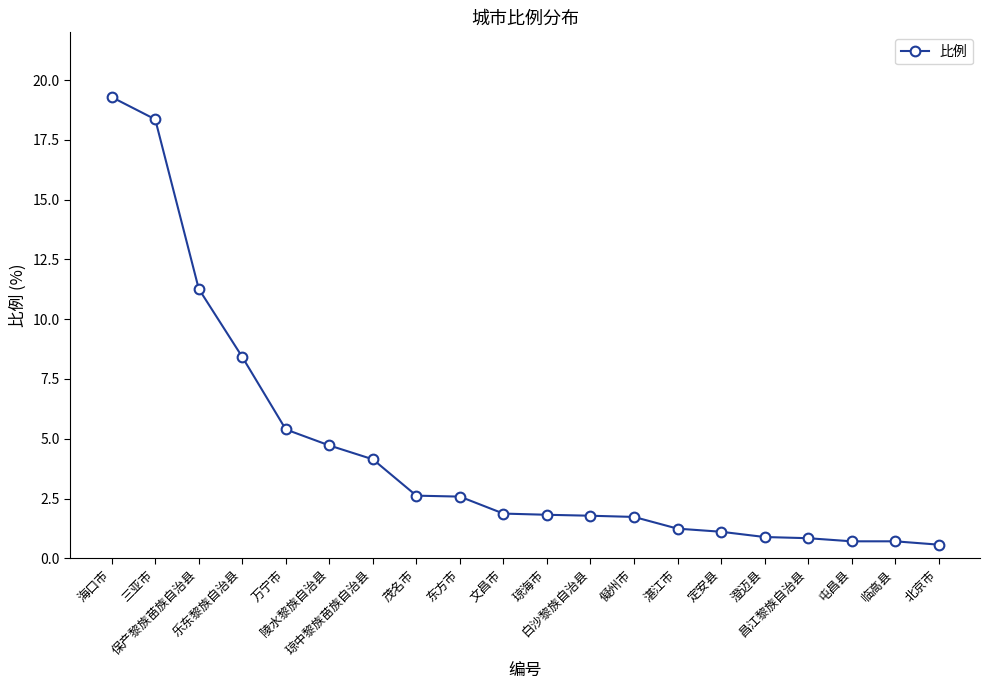

Read the value at 琼中黎族苗族自治县.

4.1